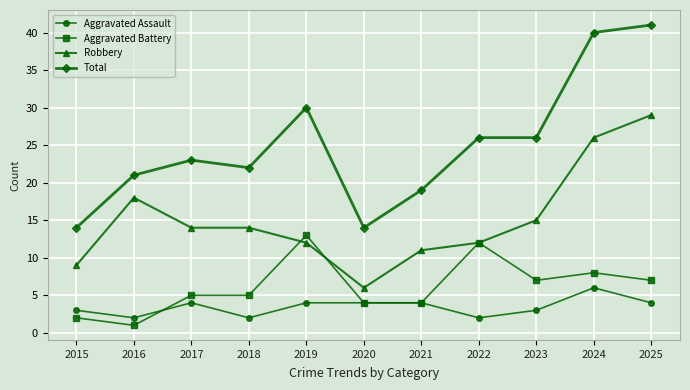

Read the Aggravated Assault value at 2020.

4